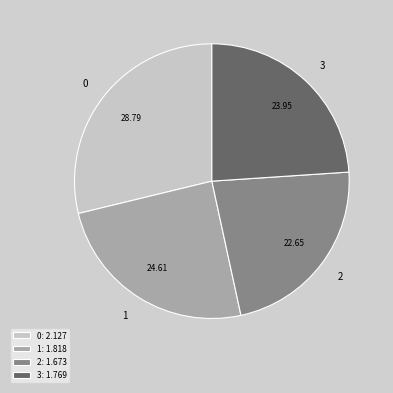

Does any single category account for the majority?

No